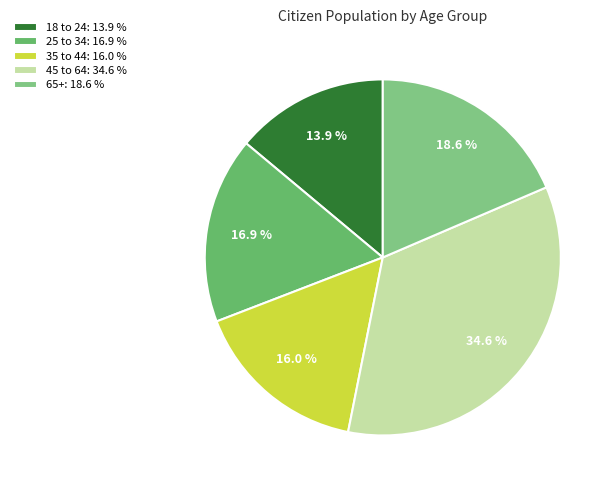

The 35 to 44 slice represents 11% of the pie. True or false?

False